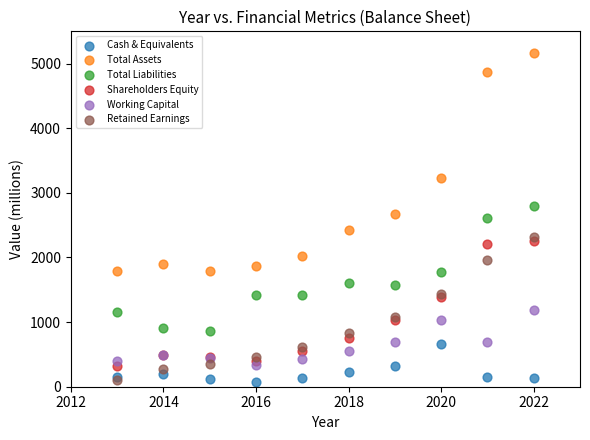

In the Total Assets series, what Y value is closest to 3481?

3235.0